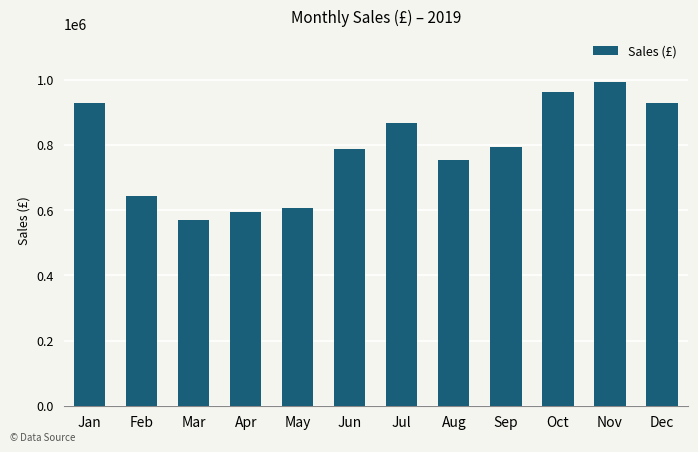

What is the sum of all values?

9422854